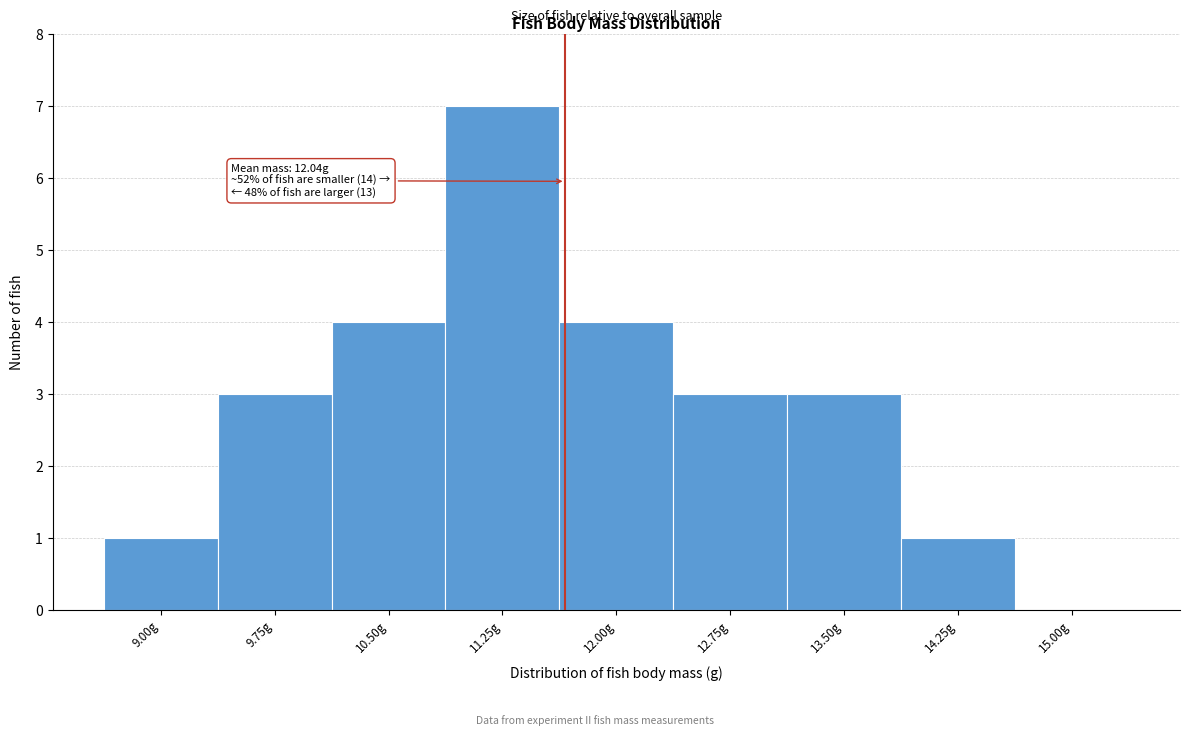

Reading right to left, transcribe all the data shown in this chart.

15.00g=0	14.25g=1	13.50g=3	12.75g=3	12.00g=4	11.25g=7	10.50g=4	9.75g=3	9.00g=1